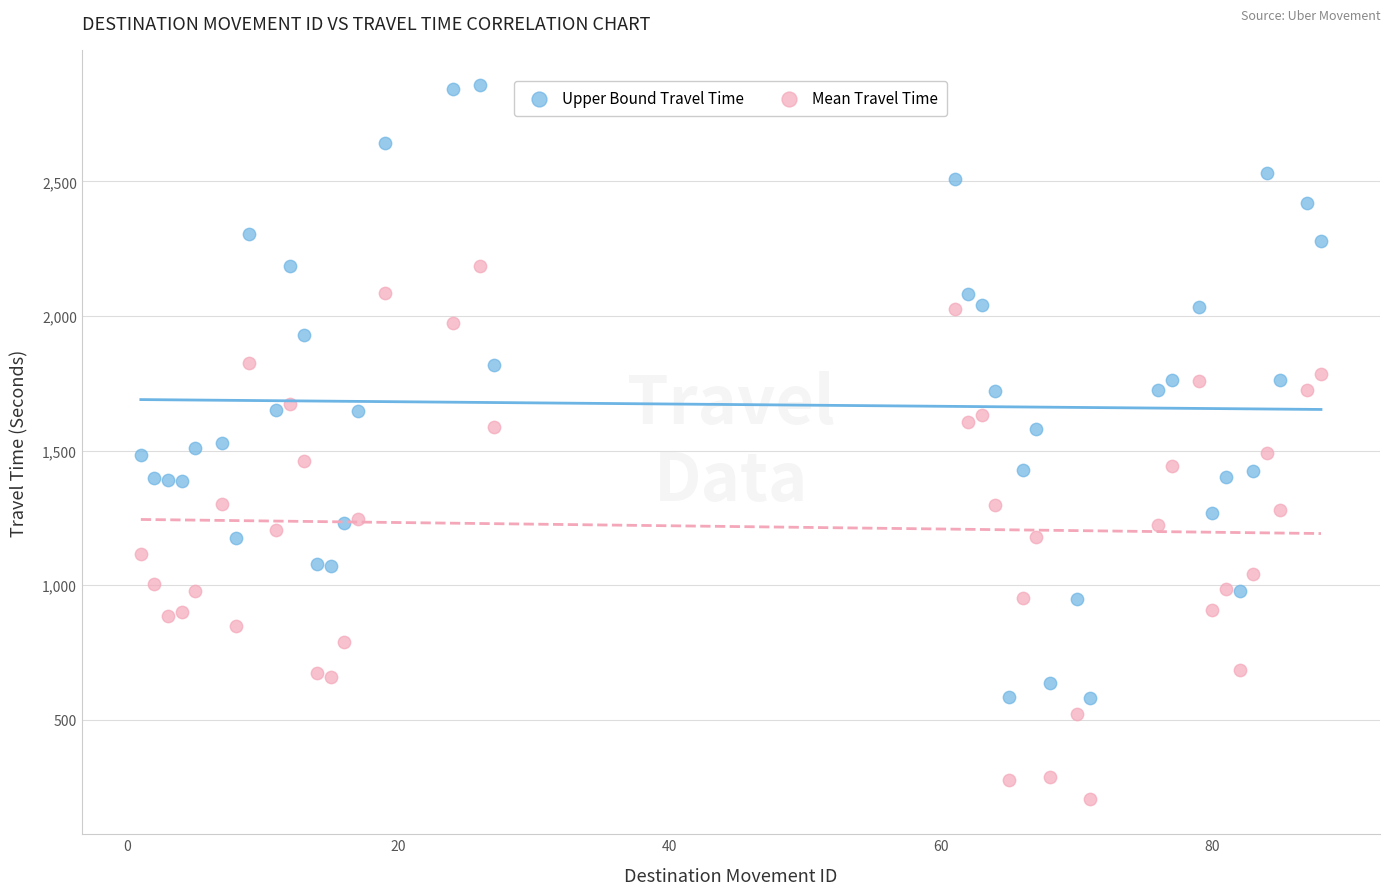

Which series has the largest Y range (max minus min)?

Upper Bound Travel Time